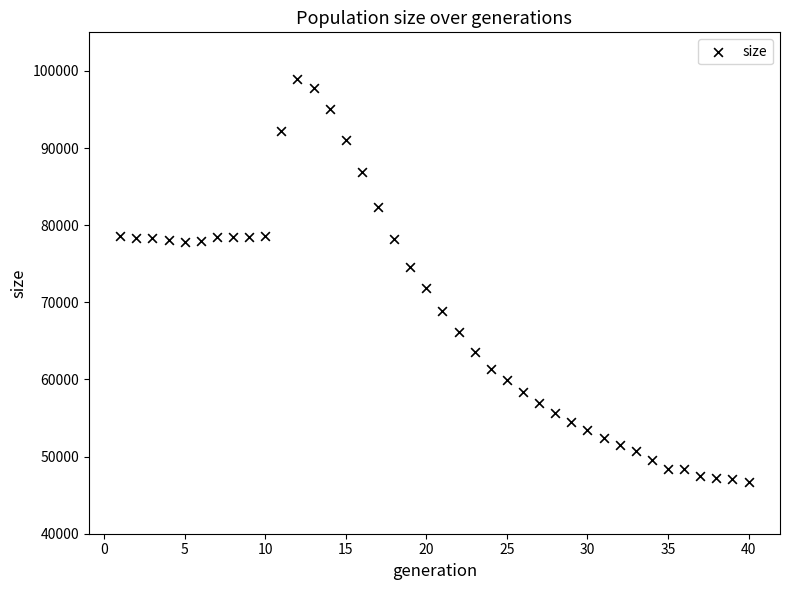

What Y value in the scatter plot is closest to 72839?

71803